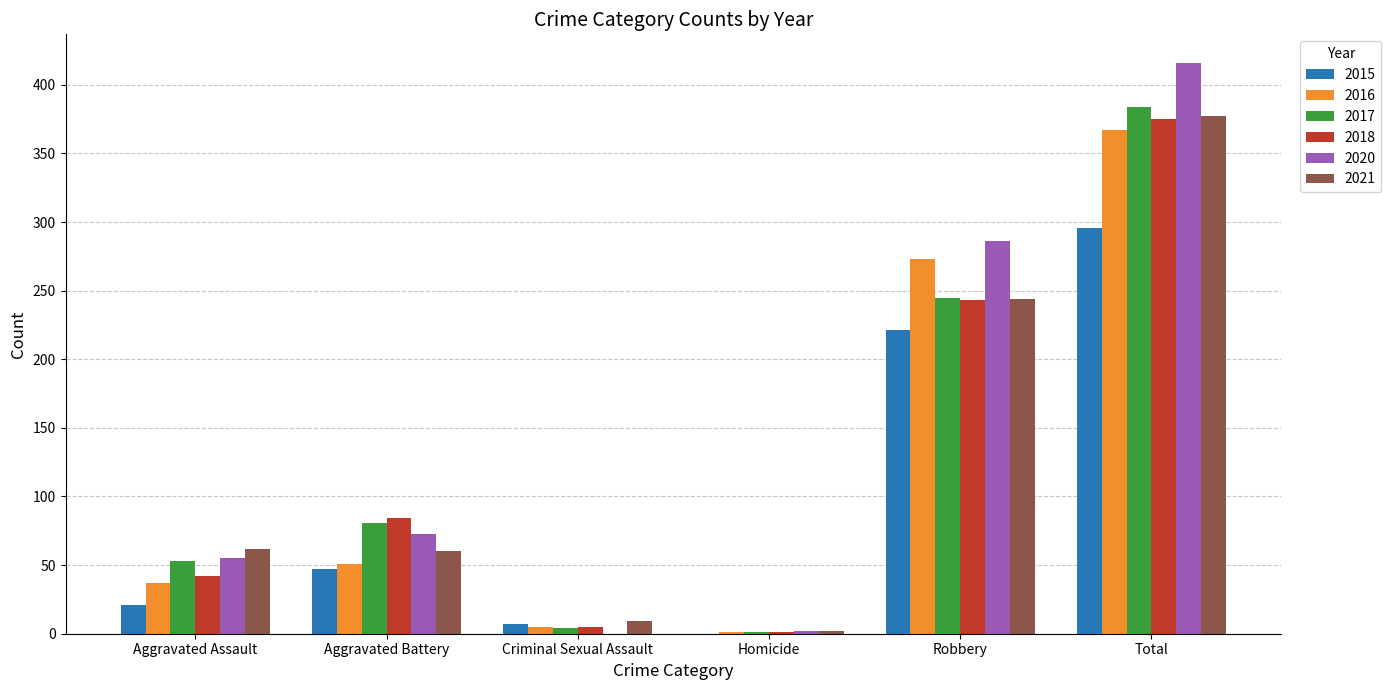

How many groups of bars are there?

6